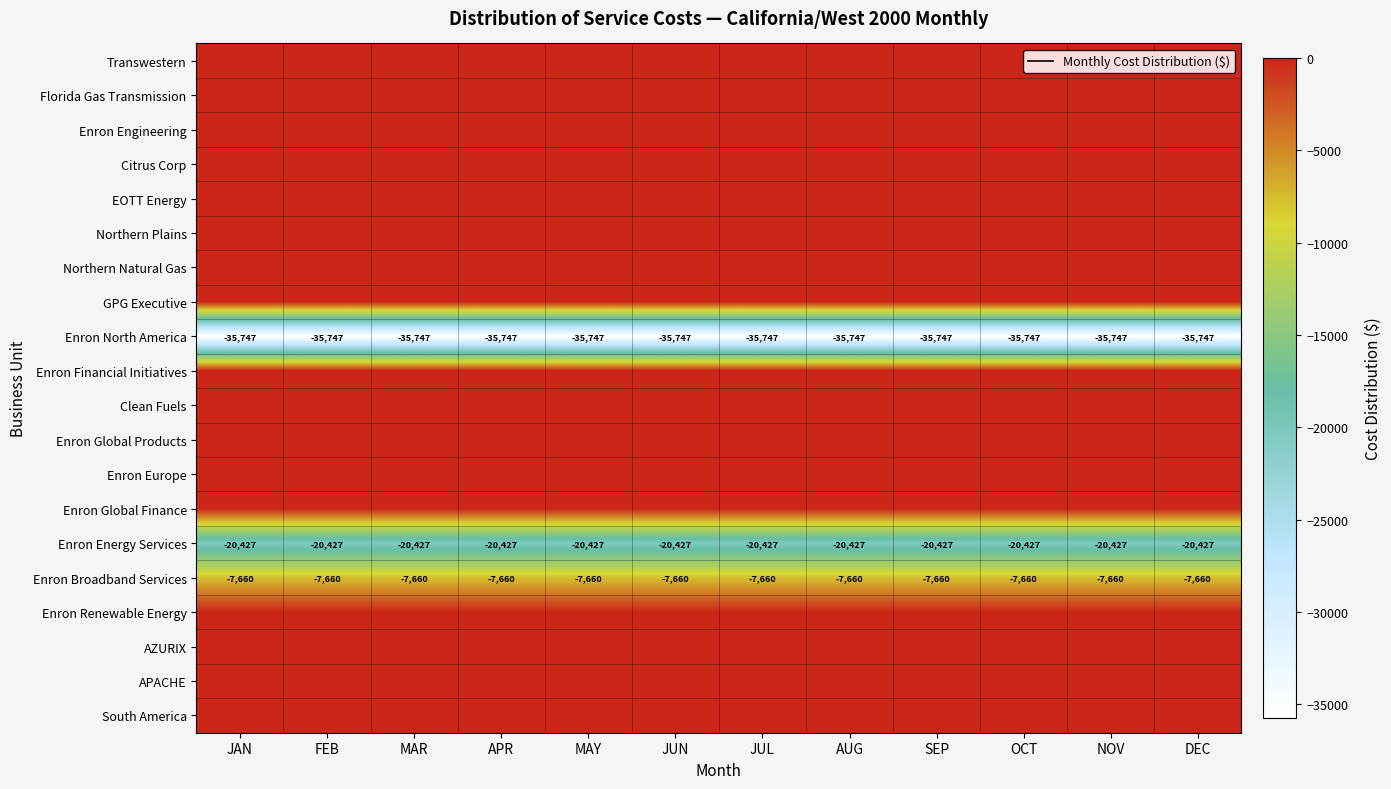

True or false: Enron North America has a value of -57007 at NOV.

False